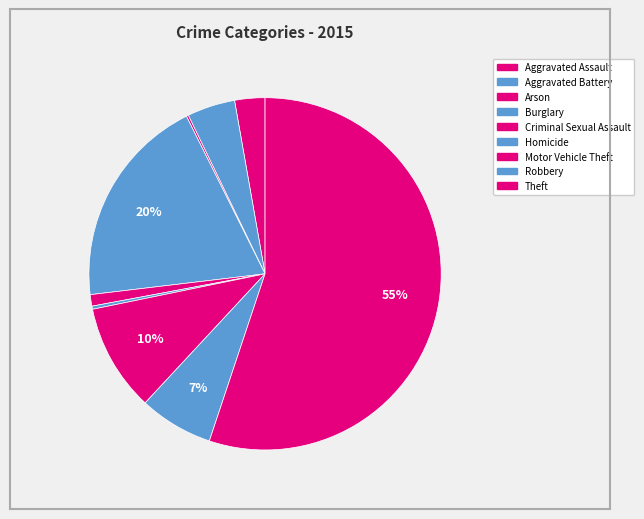

To the nearest percent, what is the difference between the Burglary and Motor Vehicle Theft slice percentages?

10%